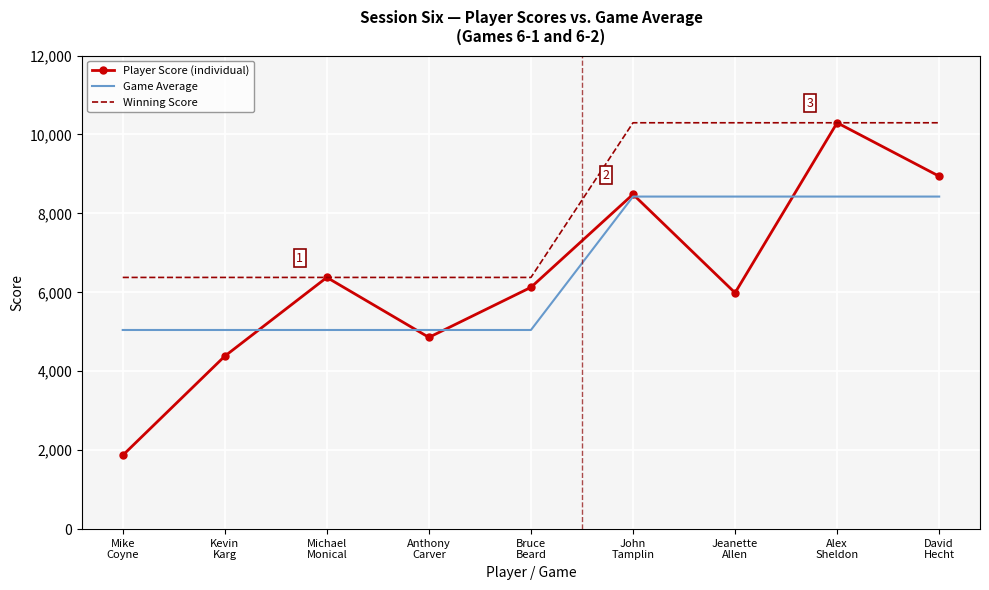

Which series has the largest total across all categories?

Winning Score